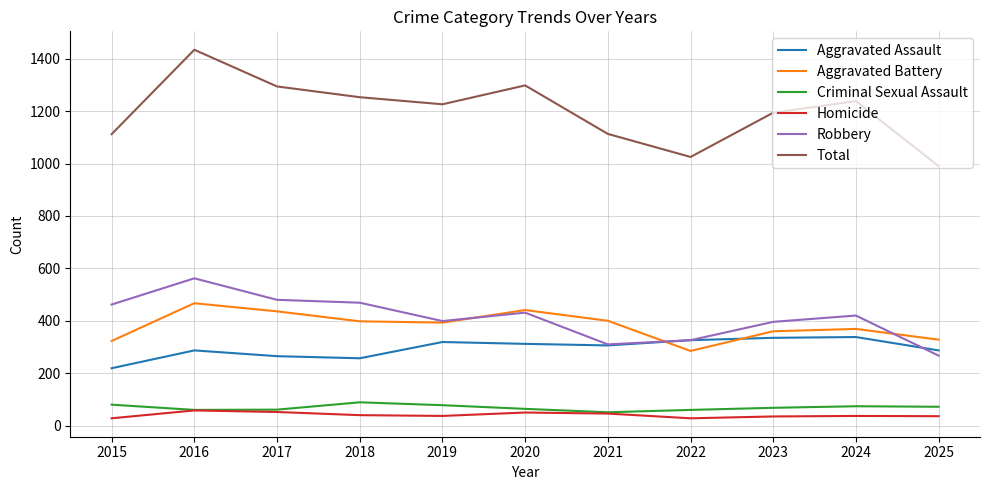

What is the spread (max minus min) of values at 2021?

1067